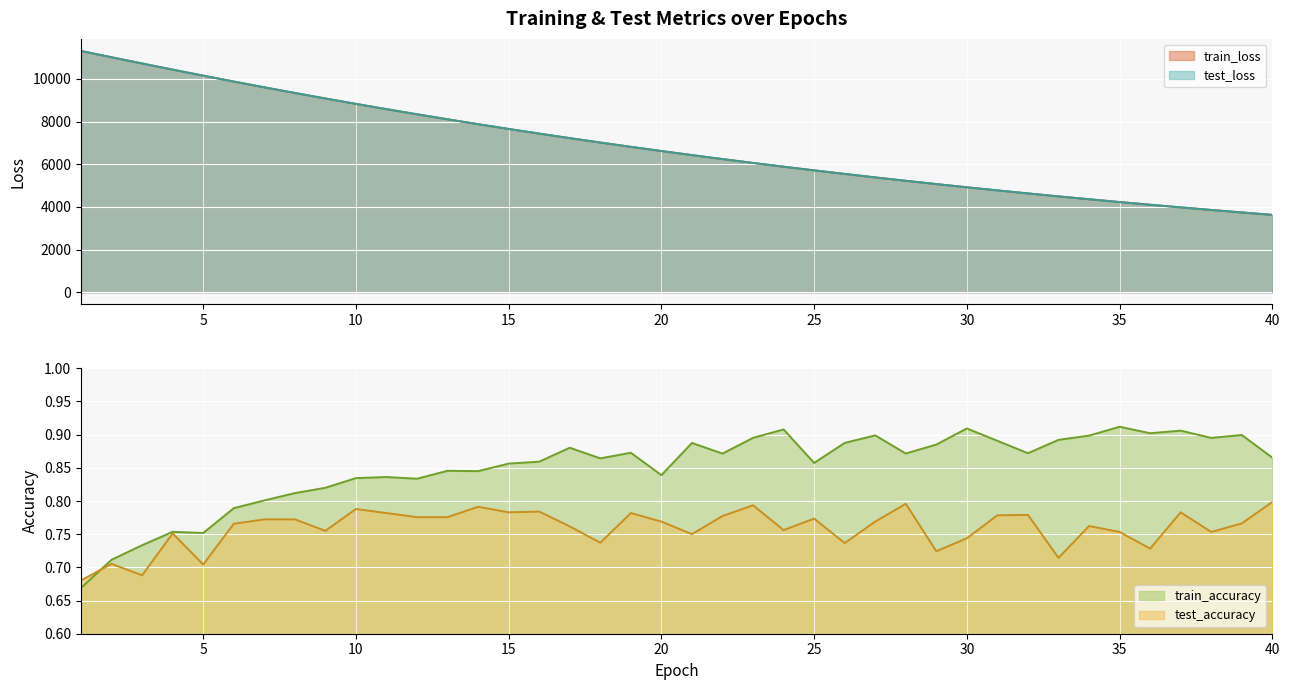

What is the difference between the maximum and minimum values in the train_accuracy series?

0.2